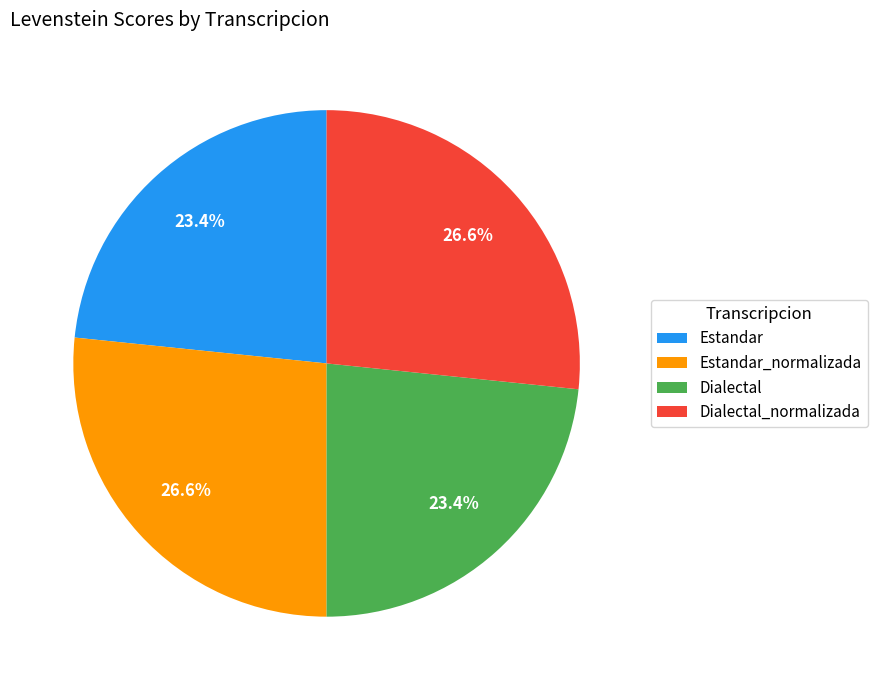

Between Dialectal and Dialectal_normalizada, which is larger?

Dialectal_normalizada